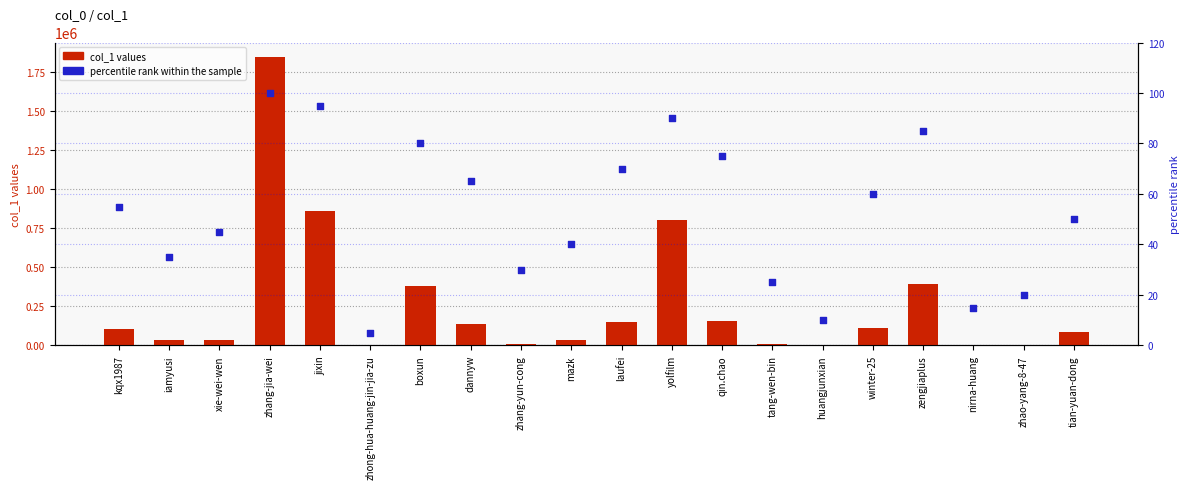

At which category is the sum across all series the highest?

zhang-jia-wei